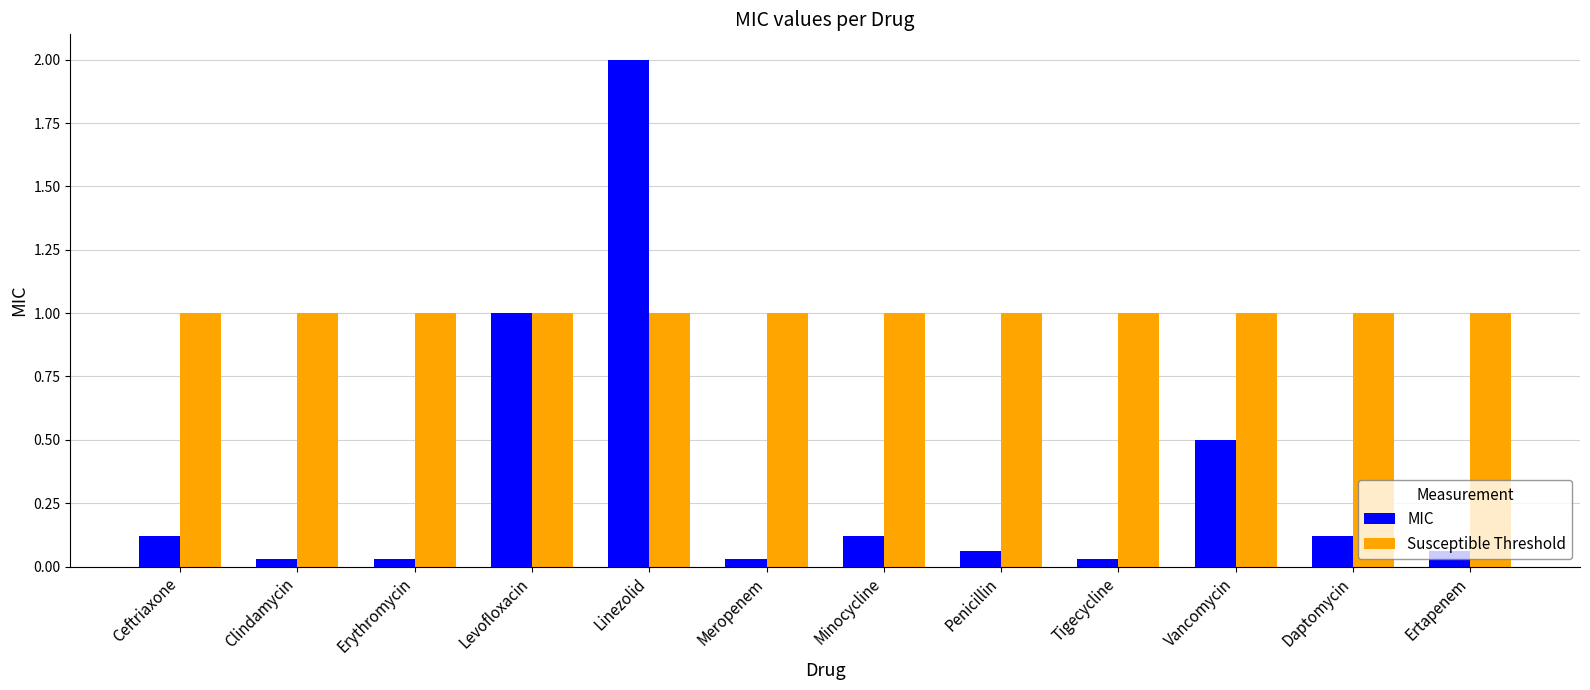

What is the sum of all Susceptible Threshold values?

12.0